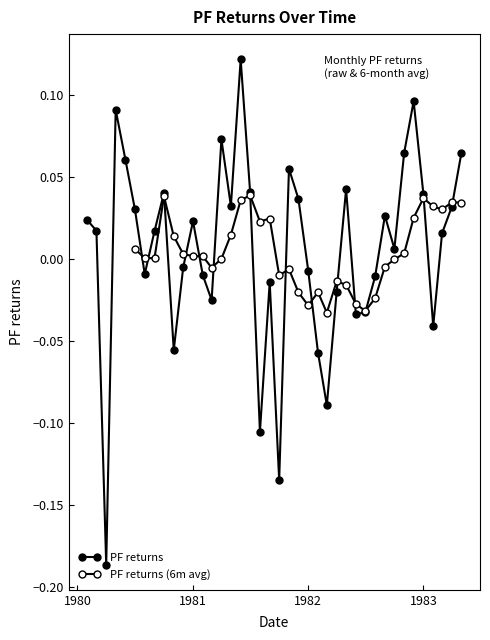

Between 1981-02-01 and 1983-05-01, which is larger?

1983-05-01